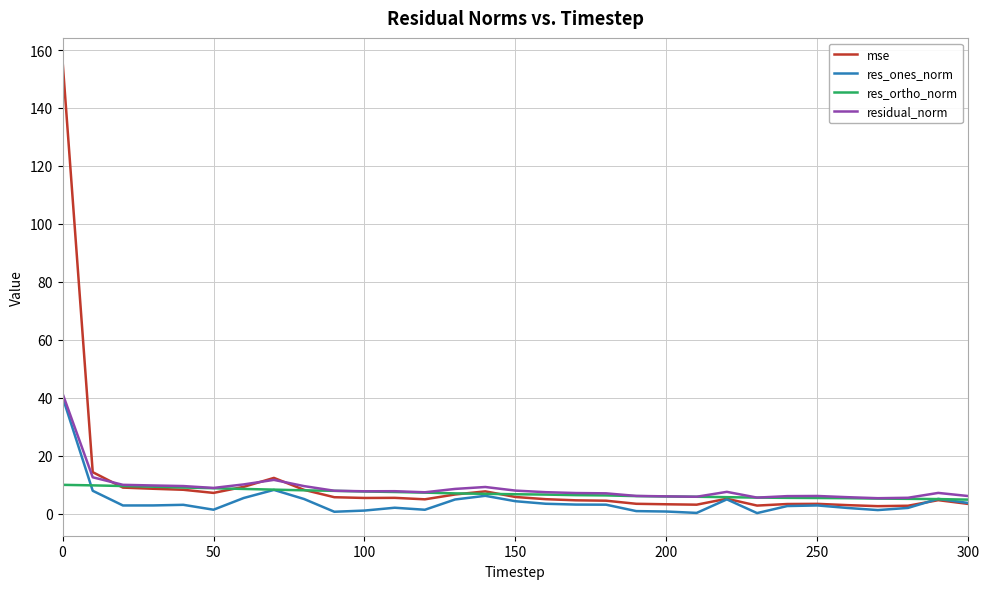

Which series has the largest range (max minus min)?

mse